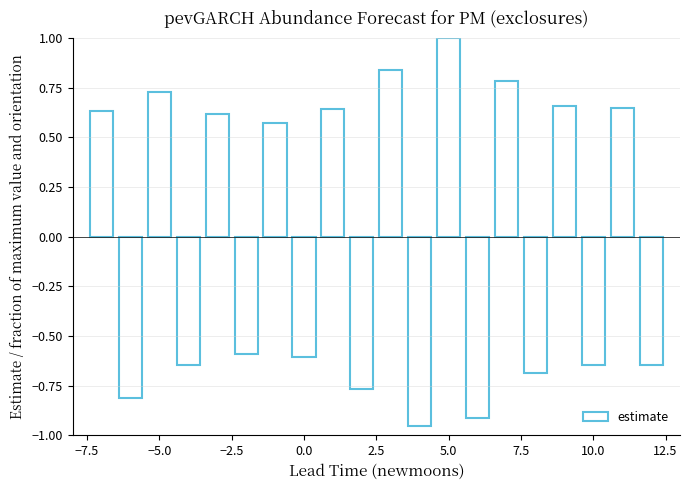

What is the difference between the maximum and second lowest values?

1.9